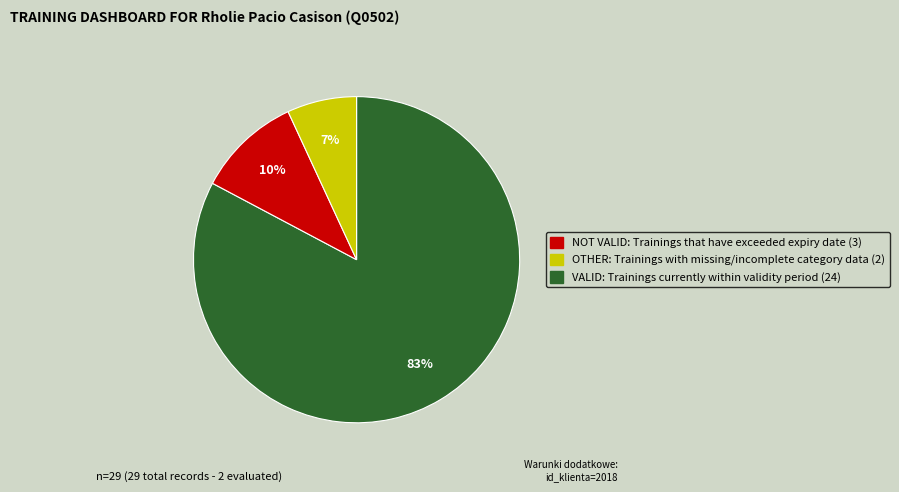

Is there any slice that represents more than half of the pie?

Yes